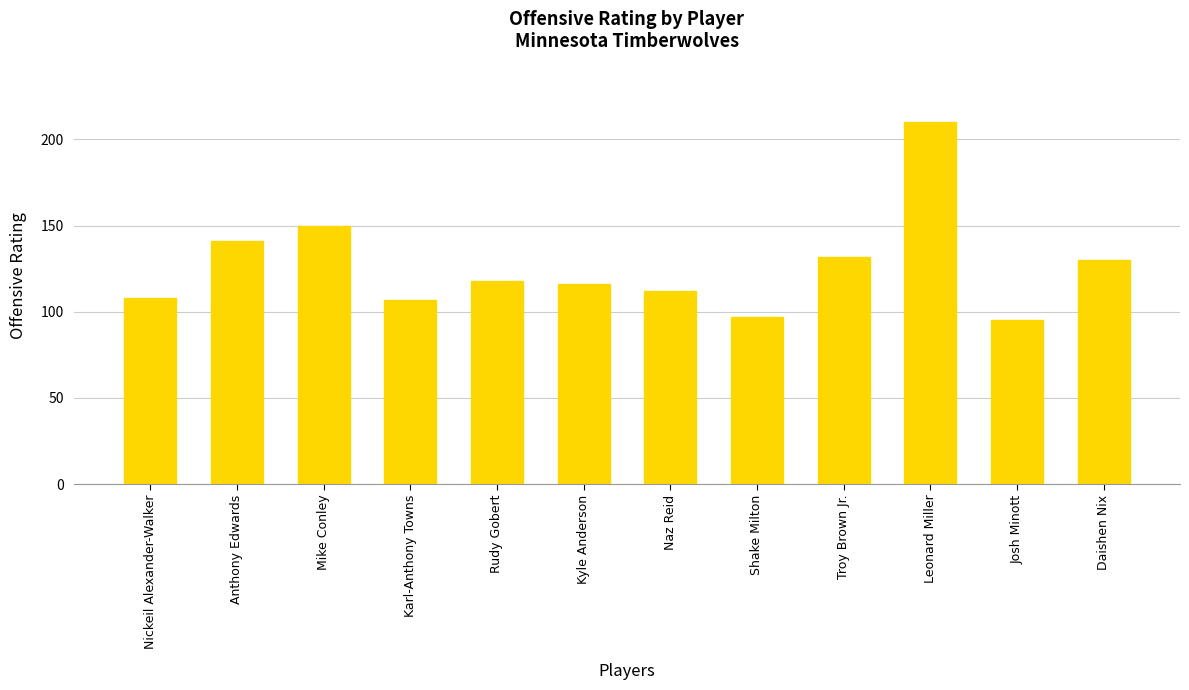

How many categories are shown in the chart?

12